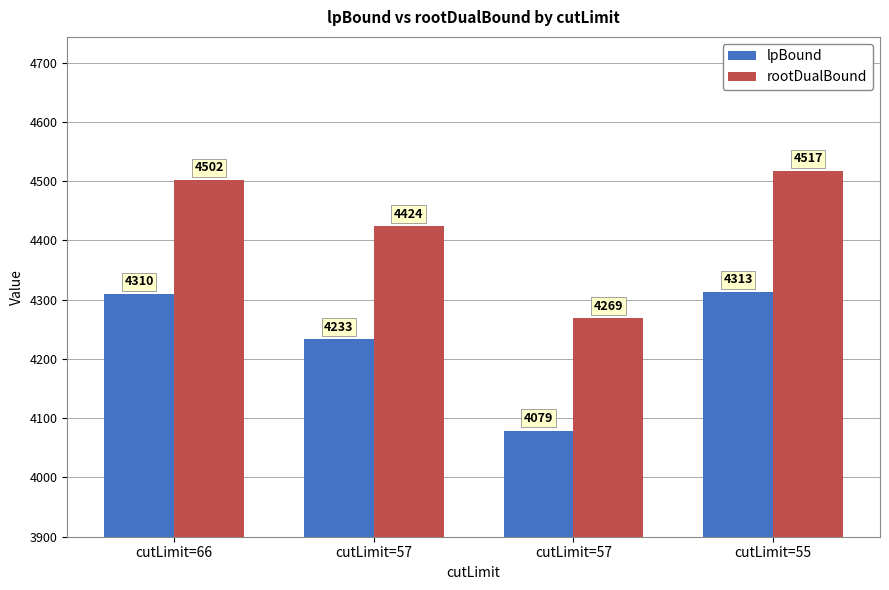

How many groups of bars are there?

4